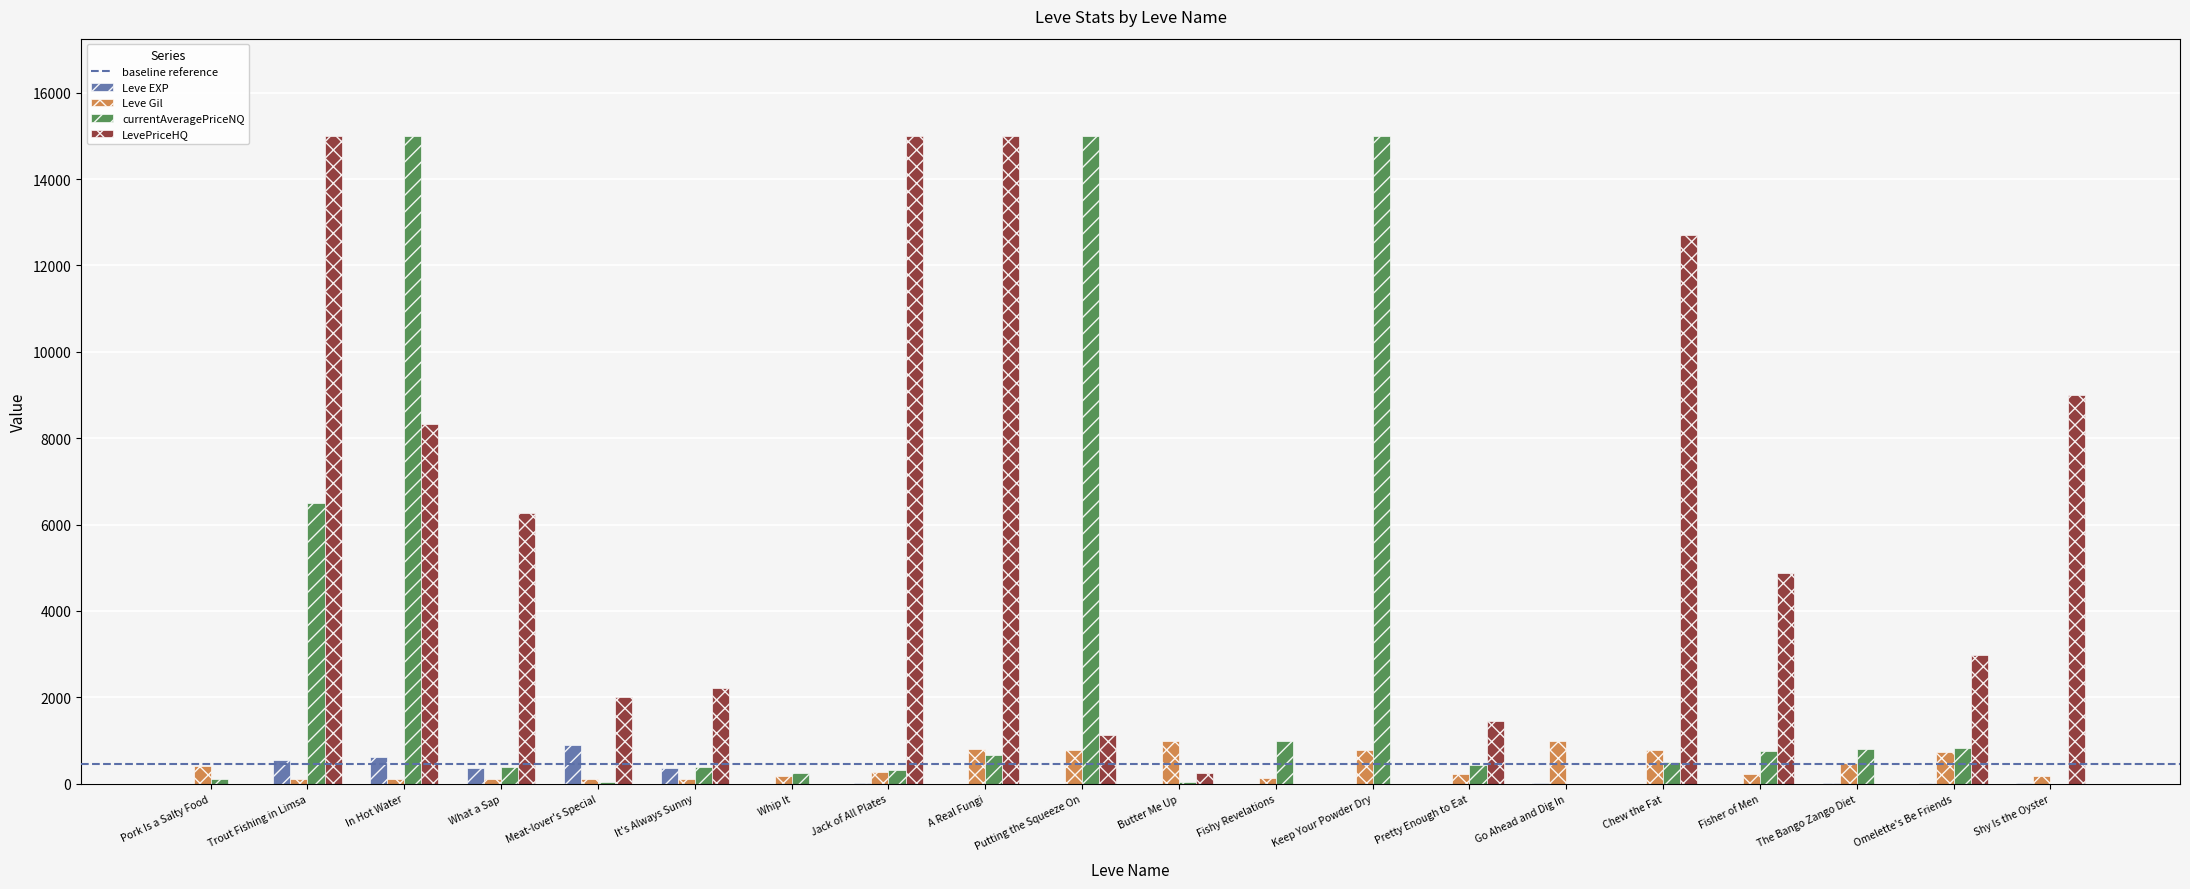

Between Trout Fishing in Limsa and Fishy Revelations, which series saw the biggest shift?

LevePriceHQ